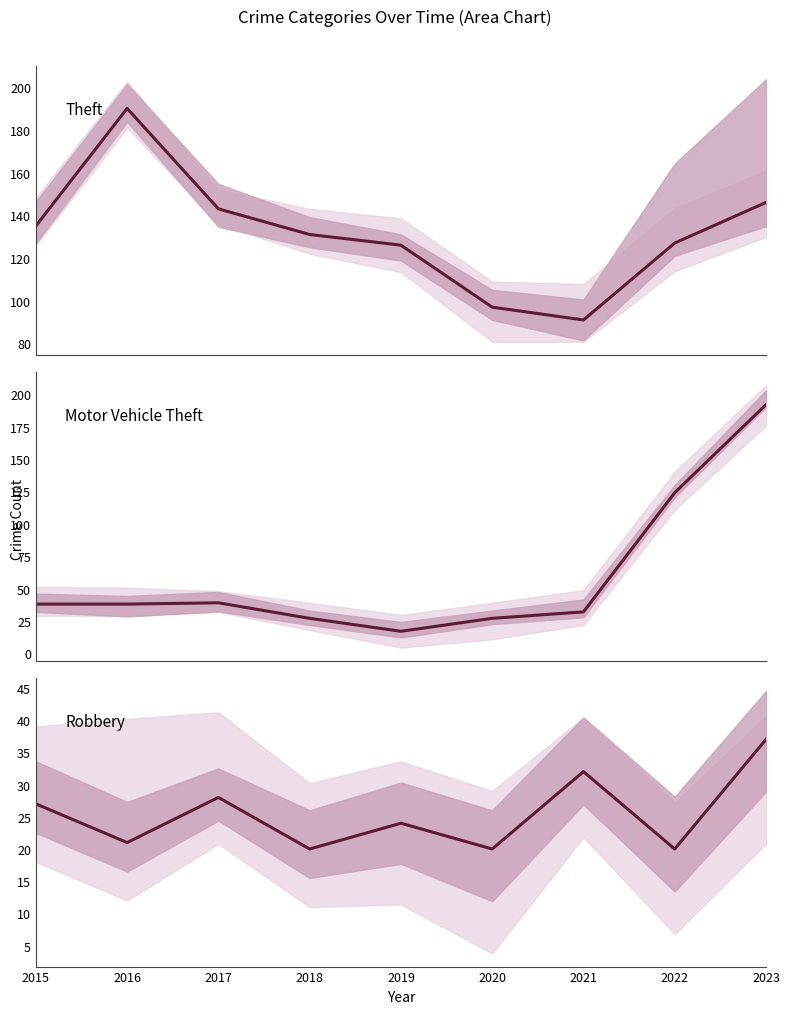

List the labels in order of Robbery value, smallest first.

2018, 2020, 2022, 2016, 2019, 2015, 2017, 2021, 2023